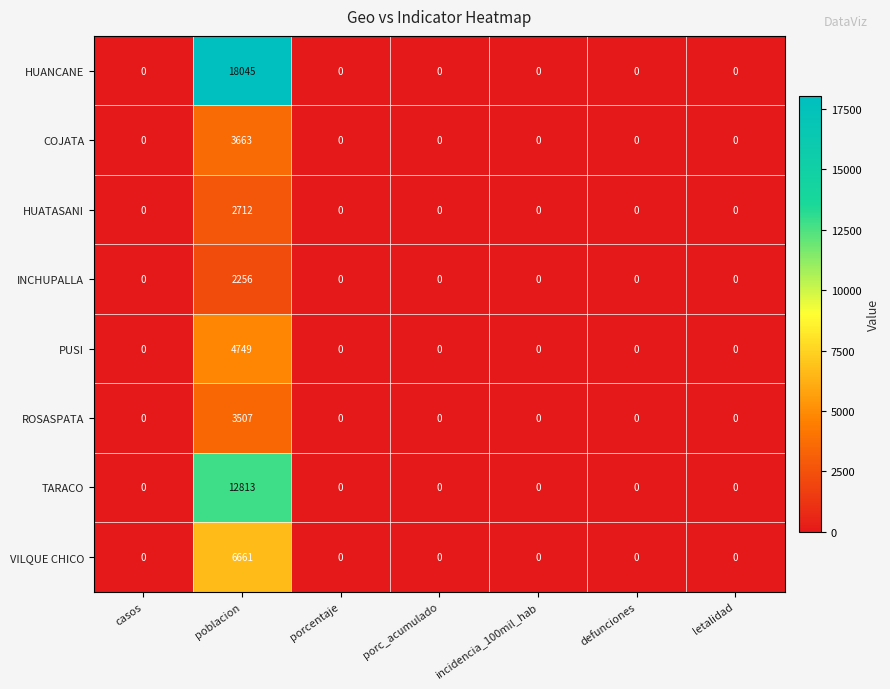

At how many categories does at least one series exceed 266?

1